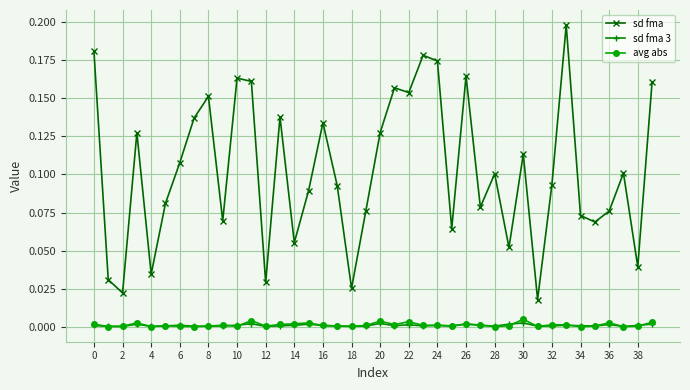

True or false: sd fma has more than 1 interior local peaks.

True